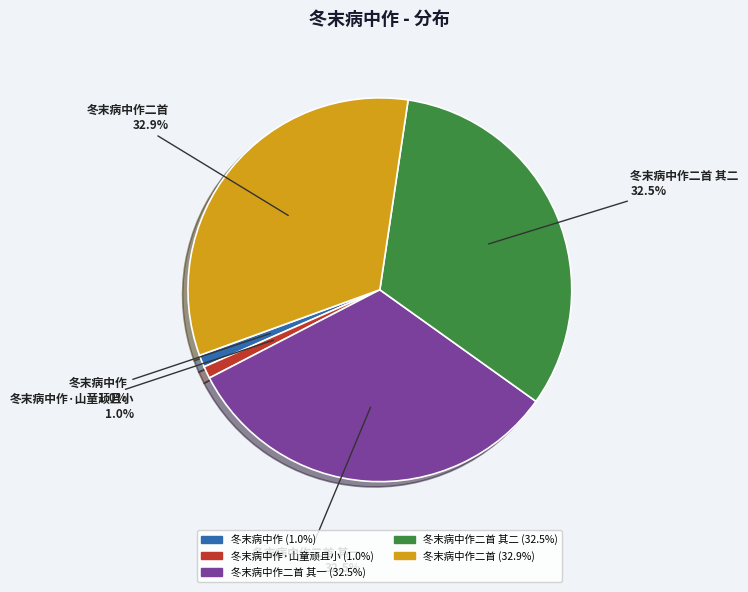

Does any single category account for the majority?

No